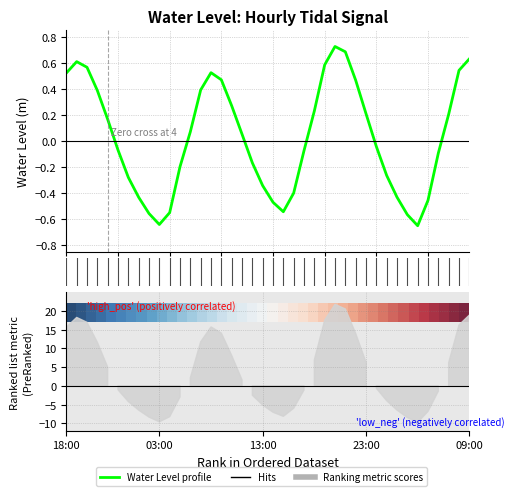

Which series has the widest spread of values?

Water Level profile